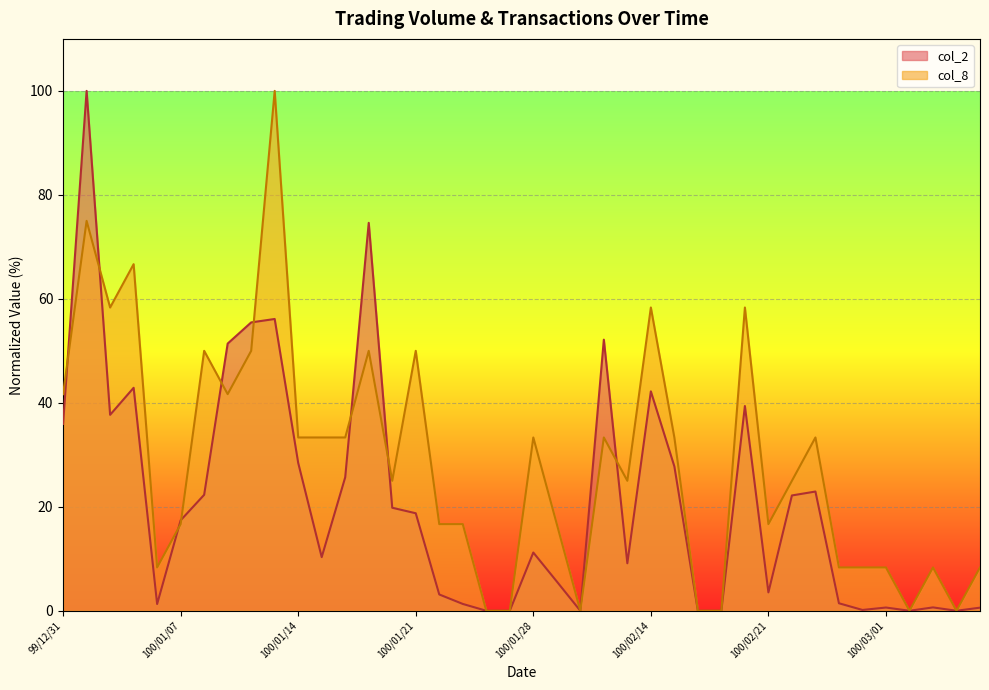

At which label does col_8 first exceed 25?

99/12/31